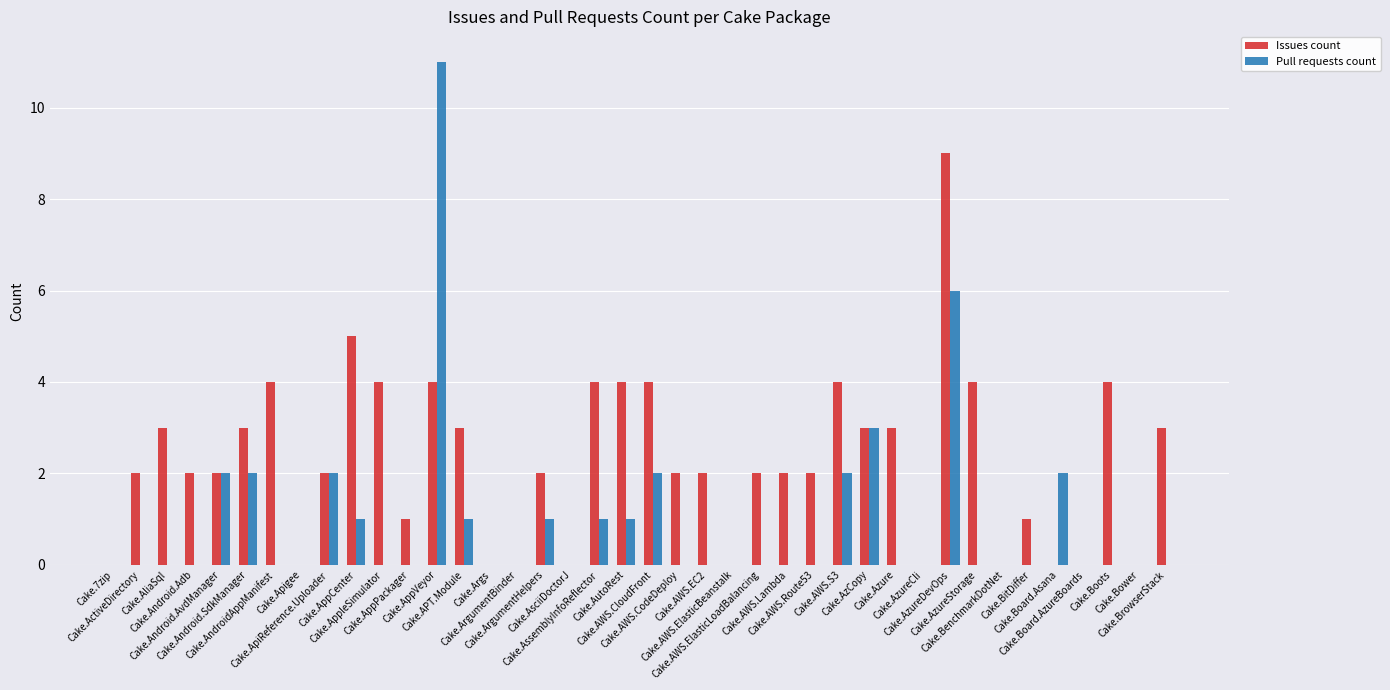

What is the sum of all Pull requests count values?

37